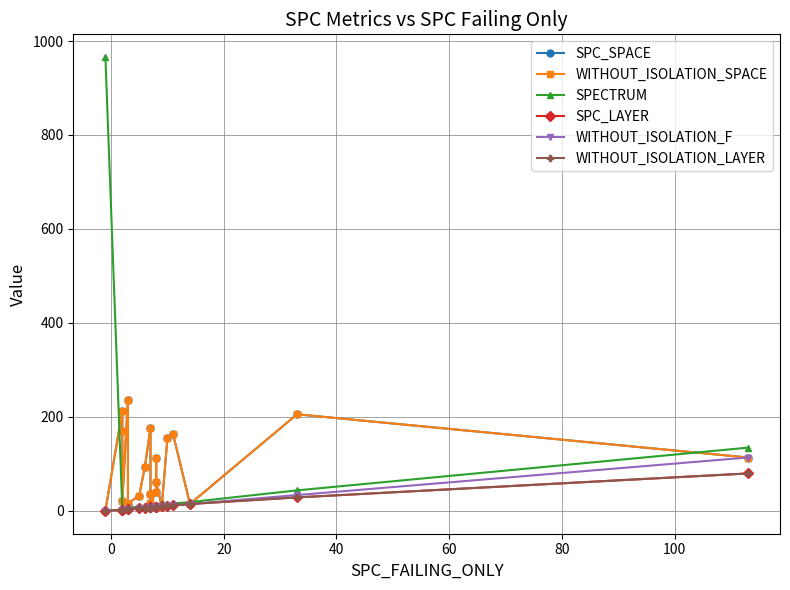

How many categories are shown in the chart?

20